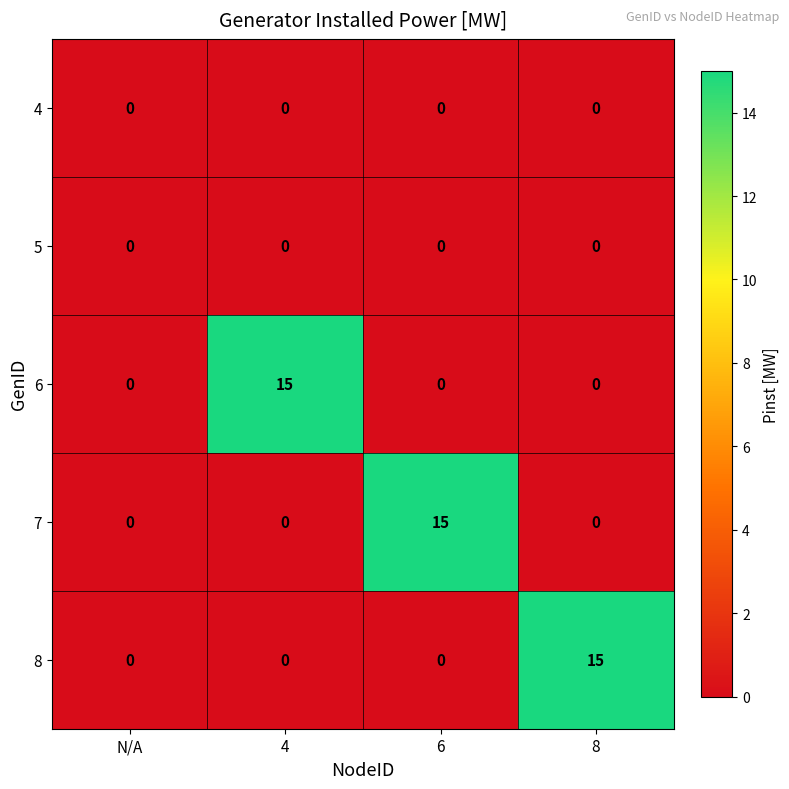

Reading left to right, list all the values displayed in this chart.

4: N/A=0	4=0	6=0	8=0
5: N/A=0	4=0	6=0	8=0
6: N/A=0	4=15	6=0	8=0
7: N/A=0	4=0	6=15	8=0
8: N/A=0	4=0	6=0	8=15